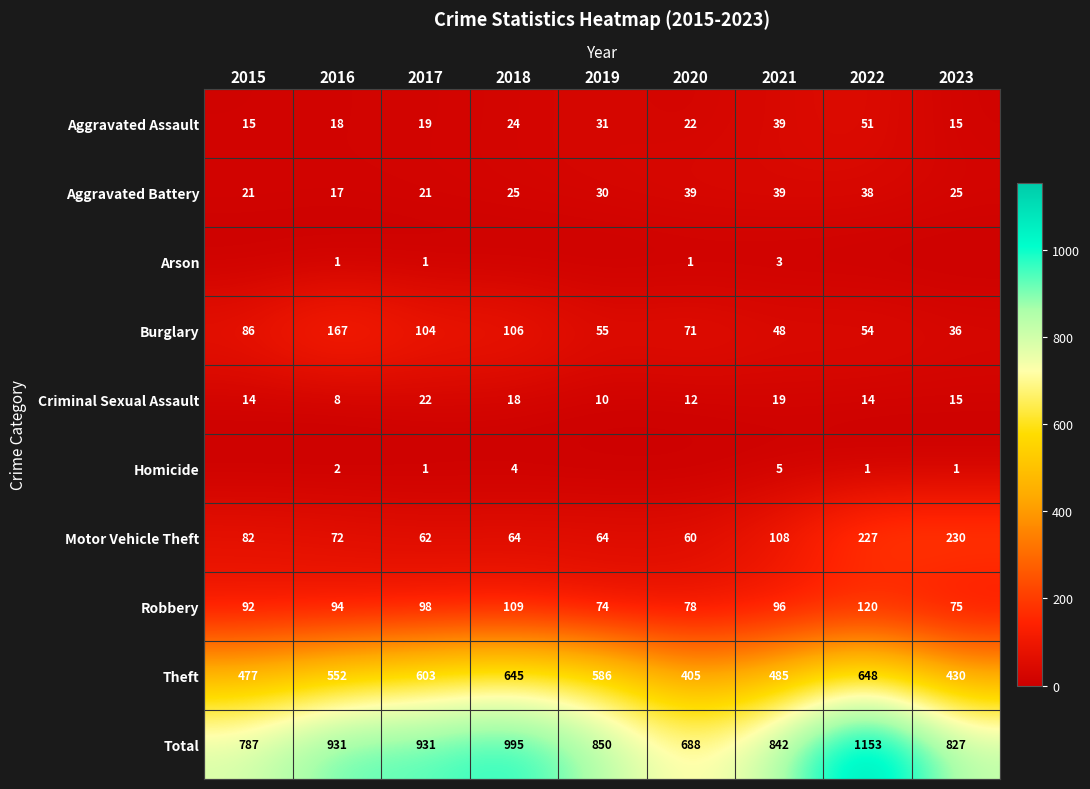

What is the minimum value for Burglary?

36